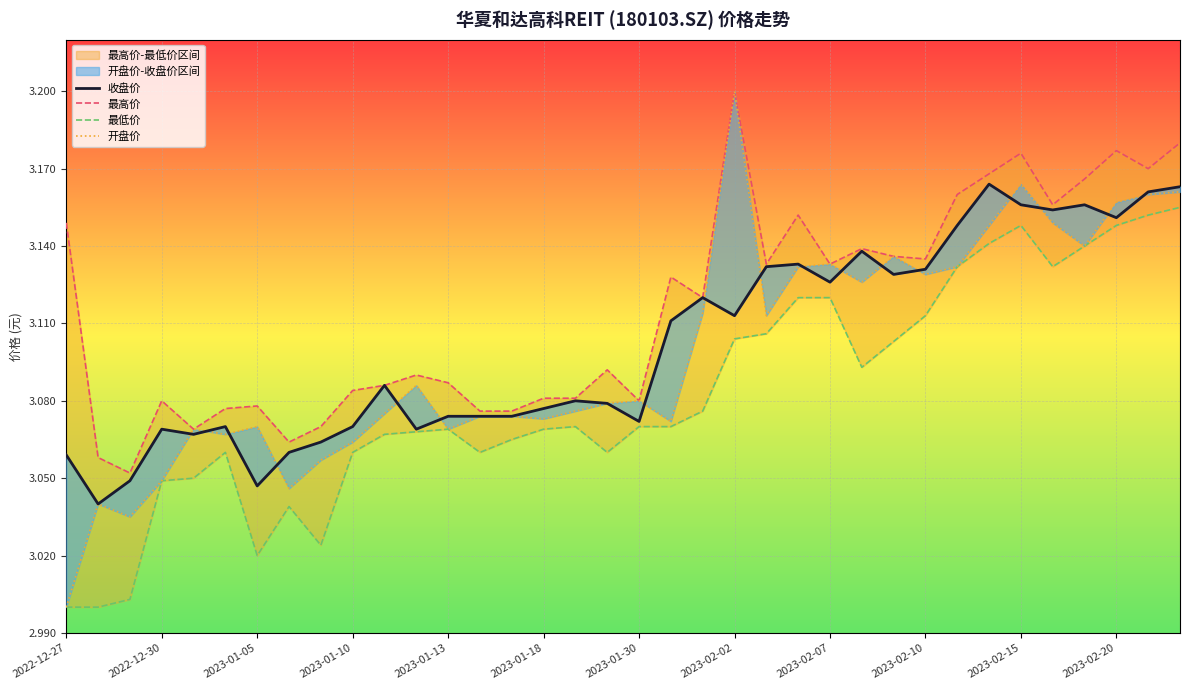

Between 2023-02-02 and 35, which series saw the biggest shift?

最高价